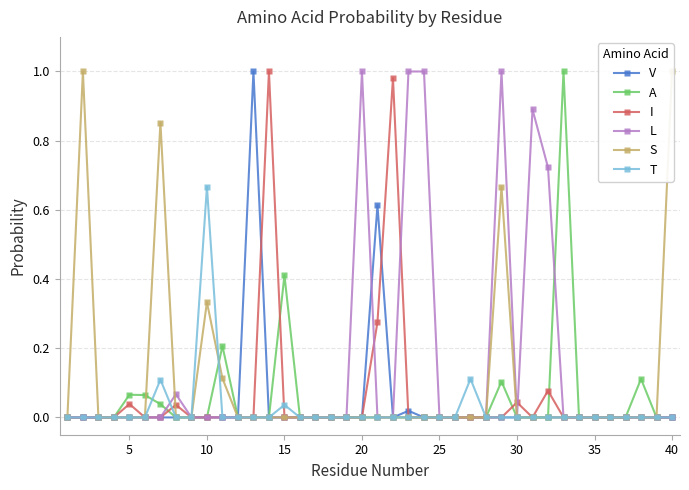

What are all the series names shown in the legend?

V, A, I, L, S, T